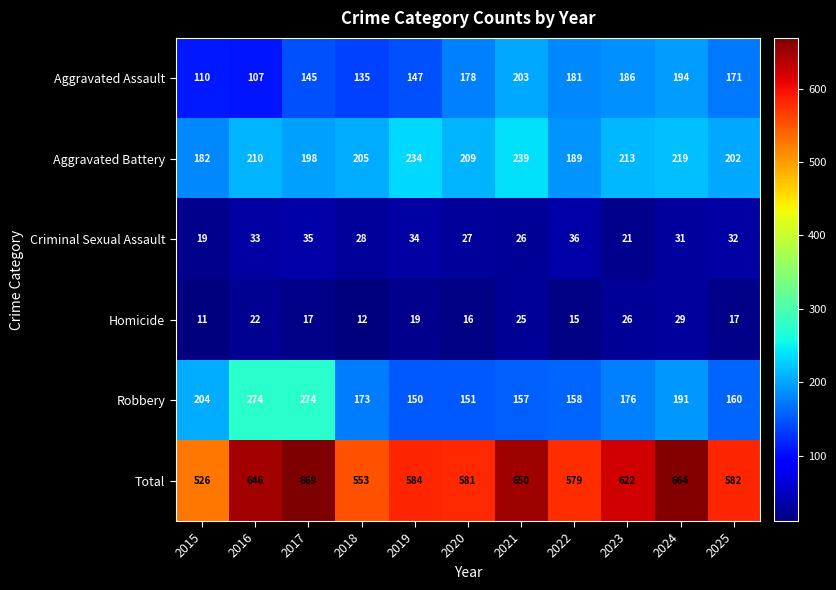

Rank the series at 2019 from highest to lowest value.

Total, Aggravated Battery, Robbery, Aggravated Assault, Criminal Sexual Assault, Homicide